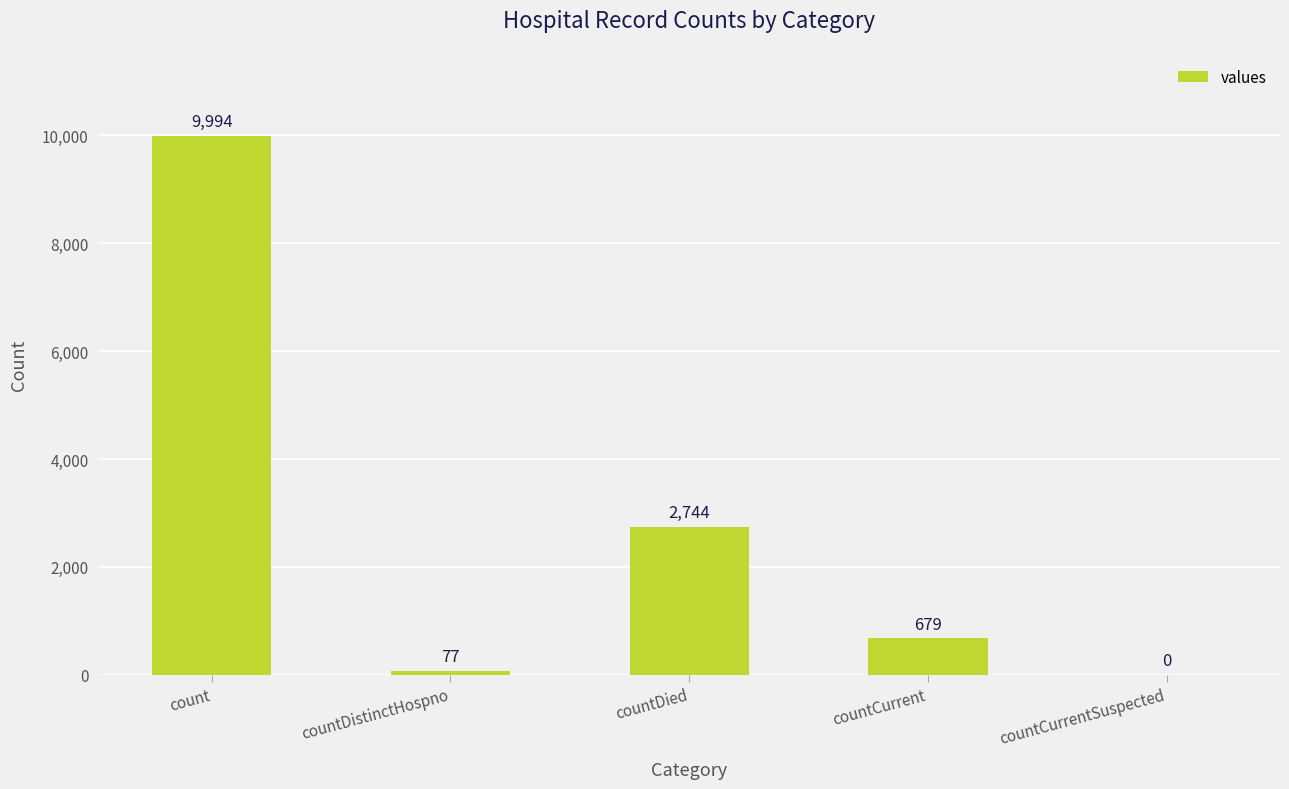

The value at count is 17528. True or false?

False